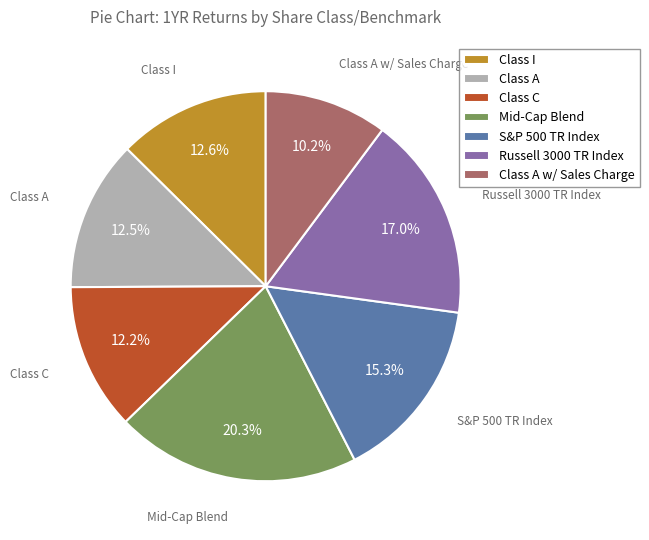

To the nearest percent, what percentage of the pie is Class C?

12%